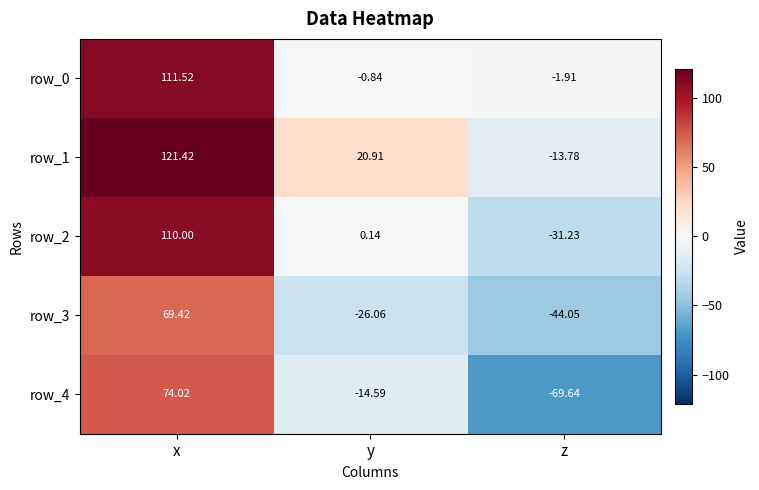

What is the difference between the highest and lowest values at x?

52.0